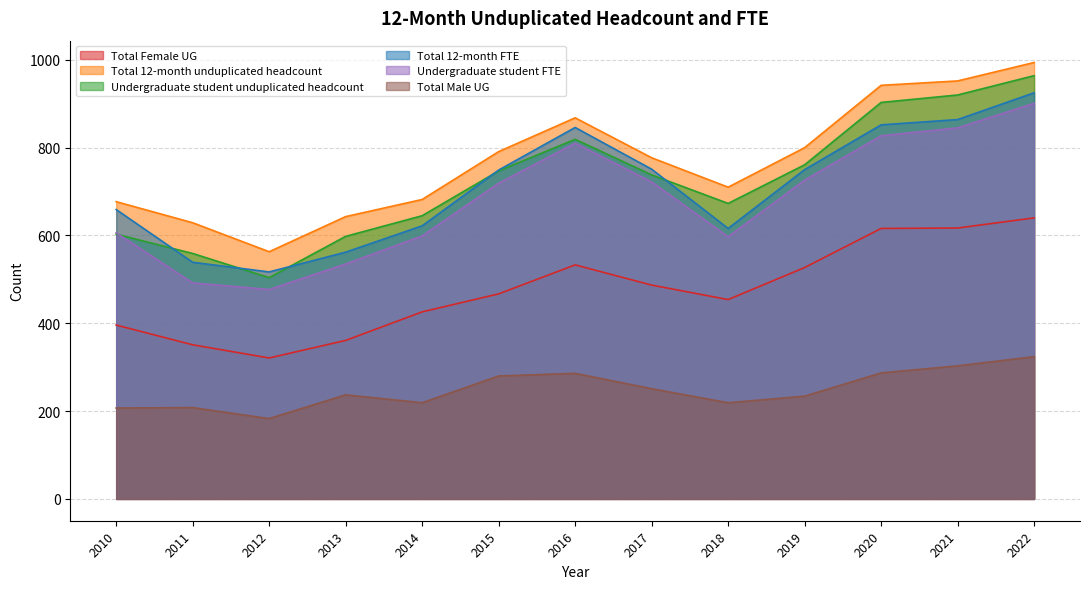

True or false: Total 12-month FTE and Undergraduate student FTE intersect in this chart.

False